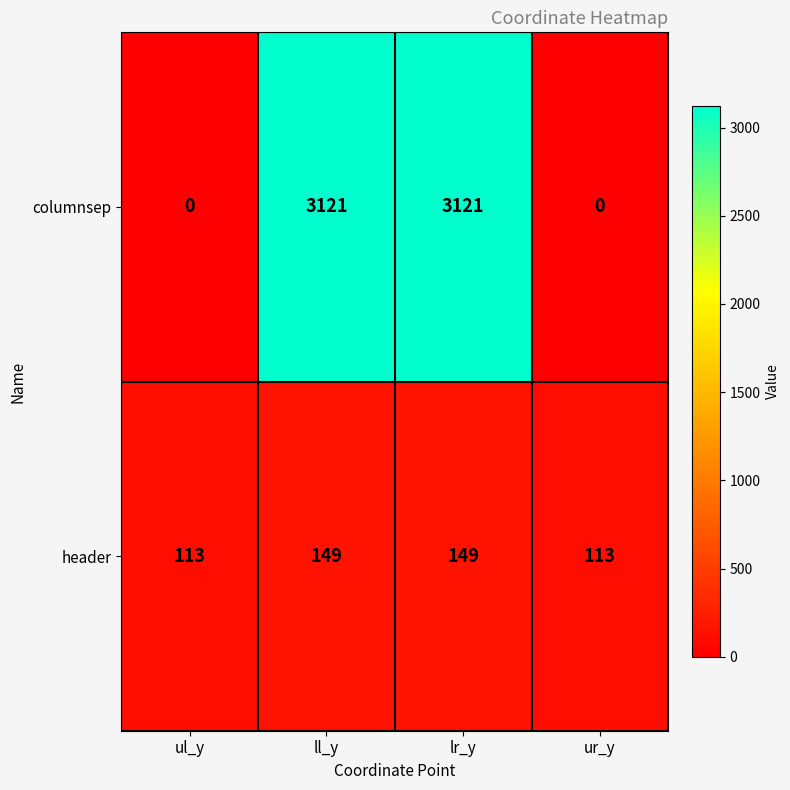

What is the spread (max minus min) of values at ul_y?

113